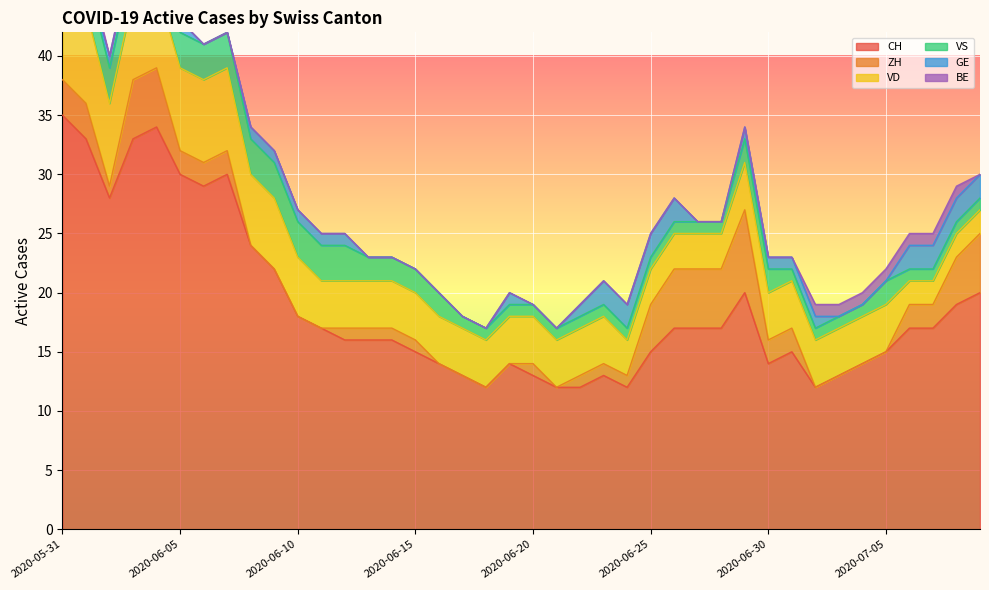

Which series changed the most between 2020-06-11 and 2020-07-05?

CH